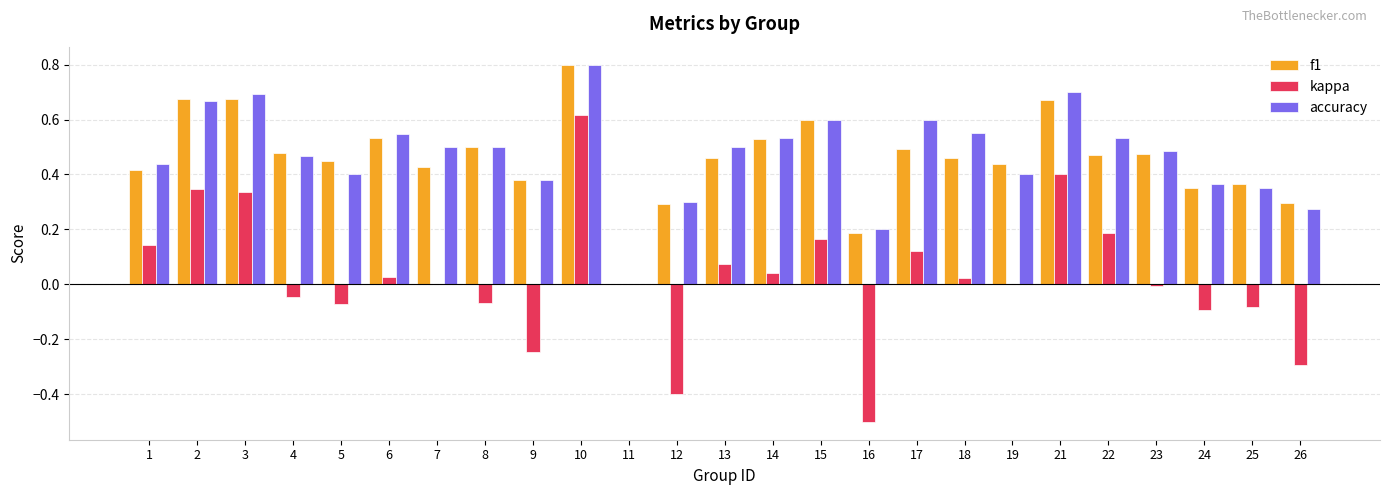

Between 16 and 22, which series saw the biggest shift?

kappa